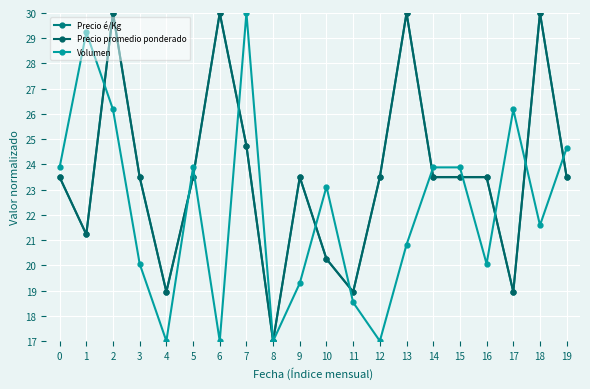

Reading left to right, list all the values displayed in this chart.

Precio é/Kg: 0=23.5	1=21.2	2=30.0	3=23.5	4=18.9	5=23.5	6=30.0	7=24.7	8=17.0	9=23.5	10=20.3	11=18.9	12=23.5	13=30.0	14=23.5	15=23.5	16=23.5	17=18.9	18=30.0	19=23.5
Precio promedio ponderado: 0=23.5	1=21.2	2=30.0	3=23.5	4=18.9	5=23.5	6=30.0	7=24.7	8=17.0	9=23.5	10=20.2	11=18.9	12=23.5	13=30.0	14=23.5	15=23.5	16=23.5	17=18.9	18=30.0	19=23.5
Volumen: 0=23.9	1=29.2	2=26.2	3=20.1	4=17.0	5=23.9	6=17.0	7=30.0	8=17.0	9=19.3	10=23.1	11=18.5	12=17.0	13=20.8	14=23.9	15=23.9	16=20.1	17=26.2	18=21.6	19=24.6